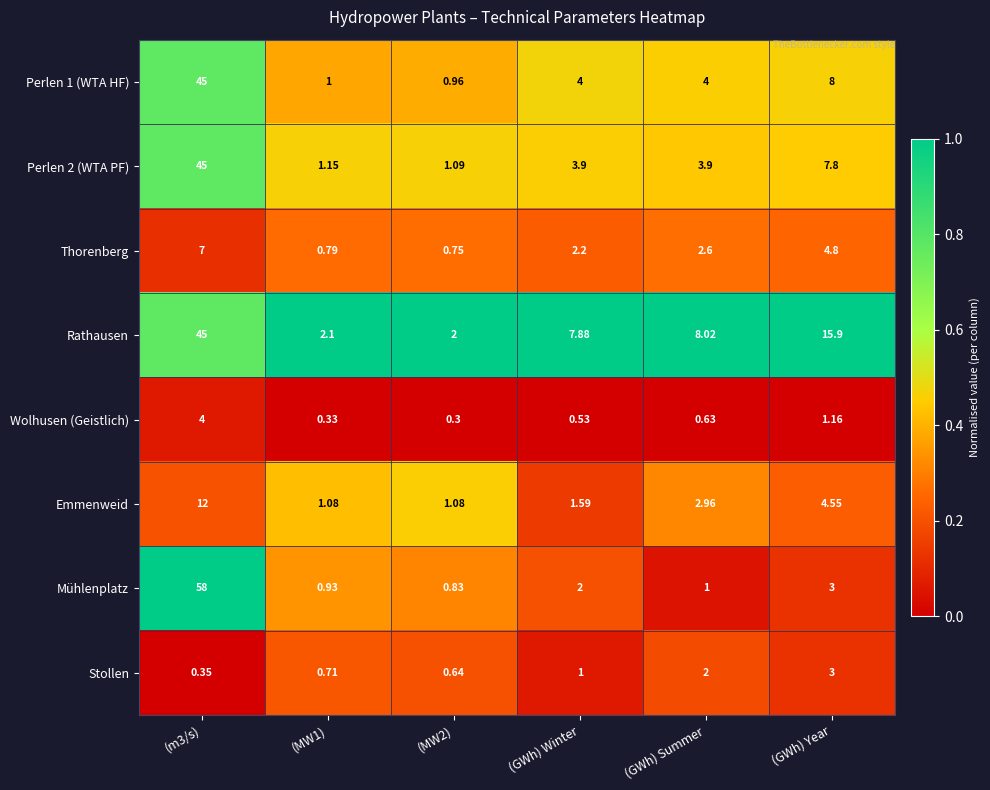

At which label is Stollen closest to 1?

(GWh) Winter